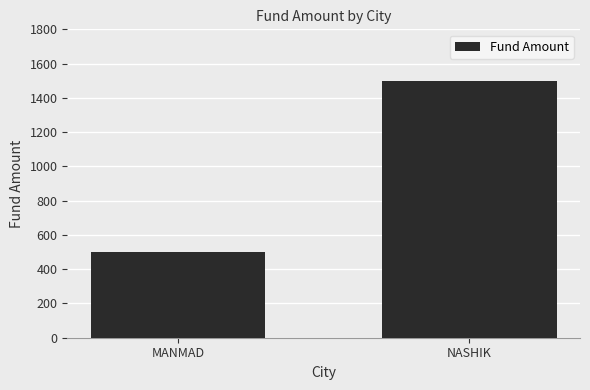

Does the chart contain stacked bars?

No